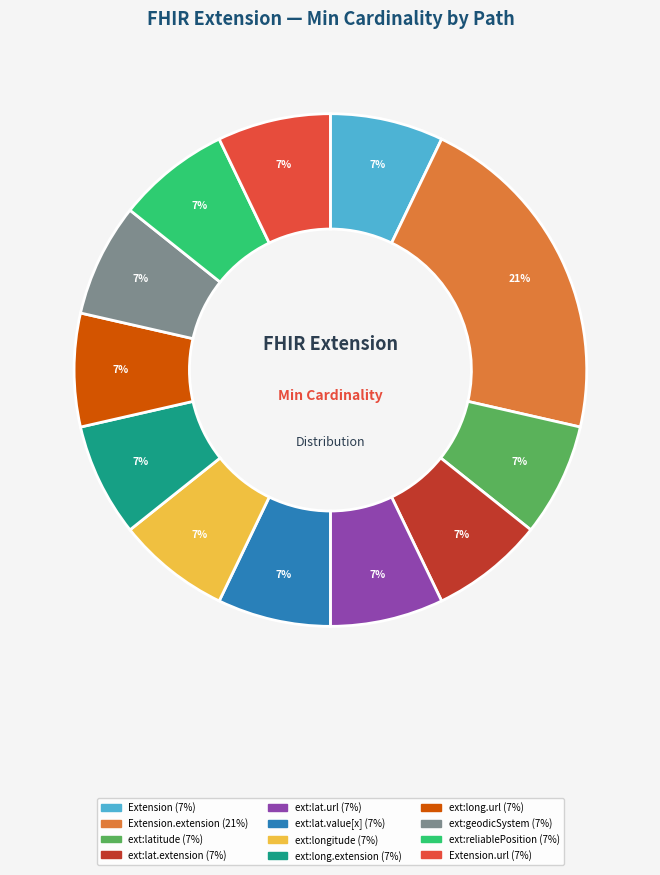

To the nearest percent, what is the average slice percentage?

8%